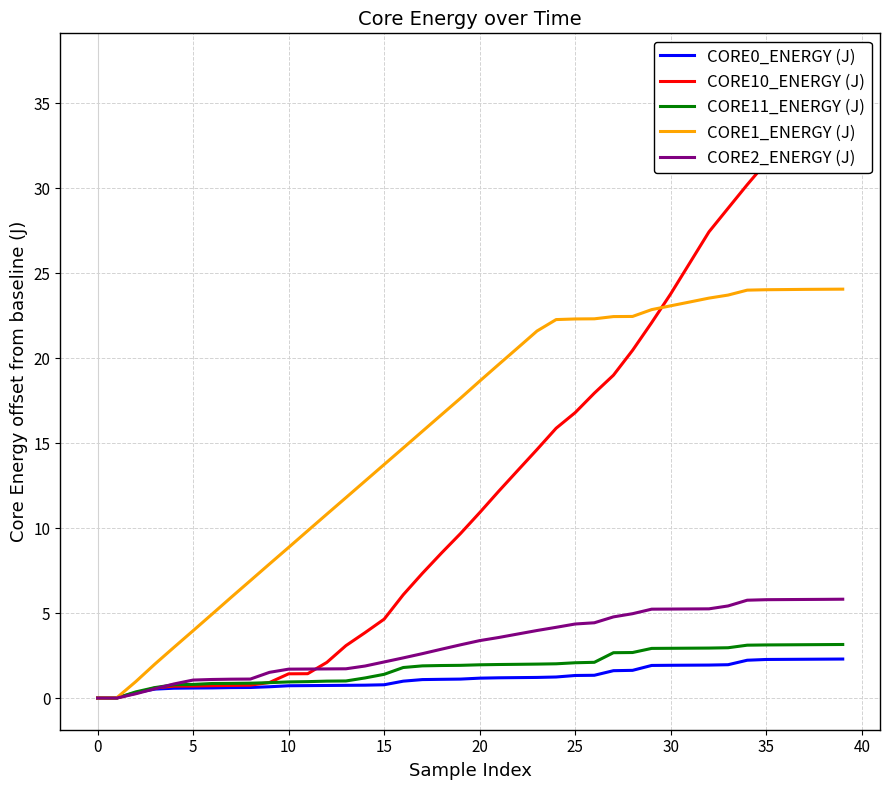

Where does the CORE1_ENERGY (J) series first go above 18?

20